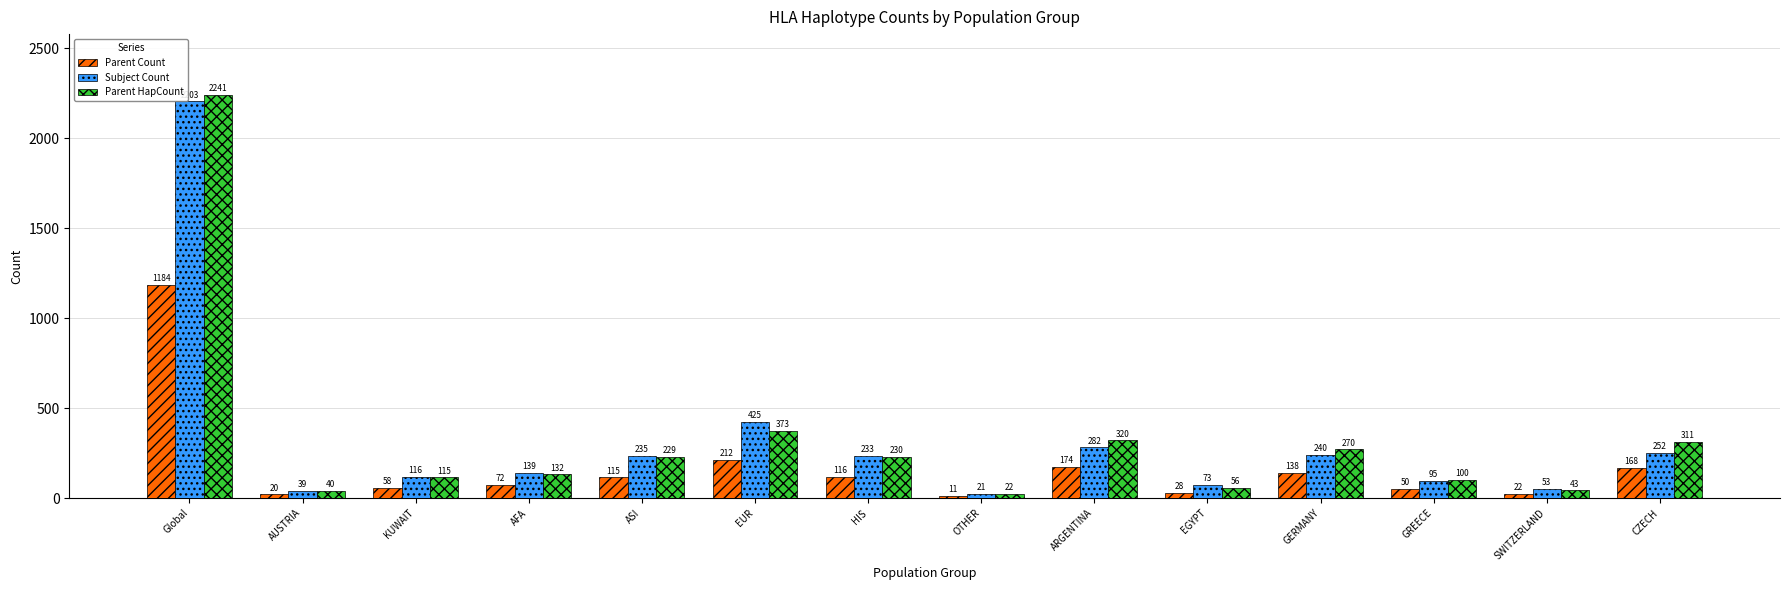

What is the difference between the maximum and minimum values in the Parent Count series?

1173